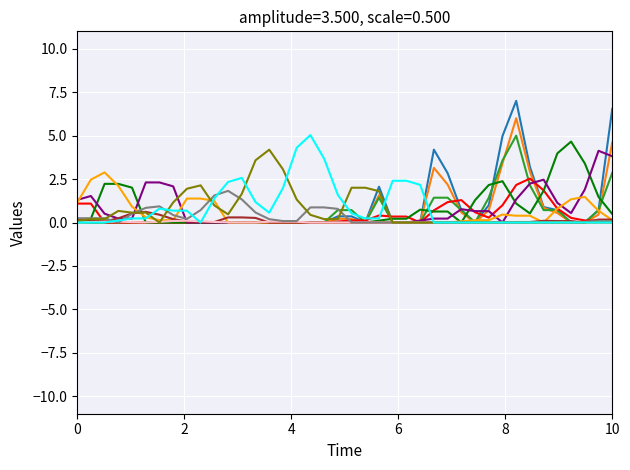

Does the chart display data point markers on the line(s)?

No